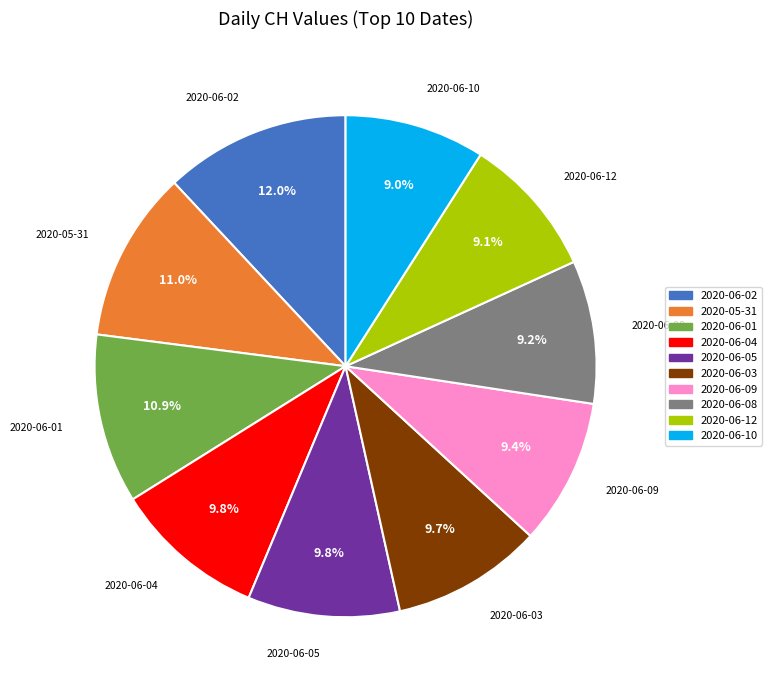

Which has a higher value, 2020-06-03 or 2020-06-12?

2020-06-03